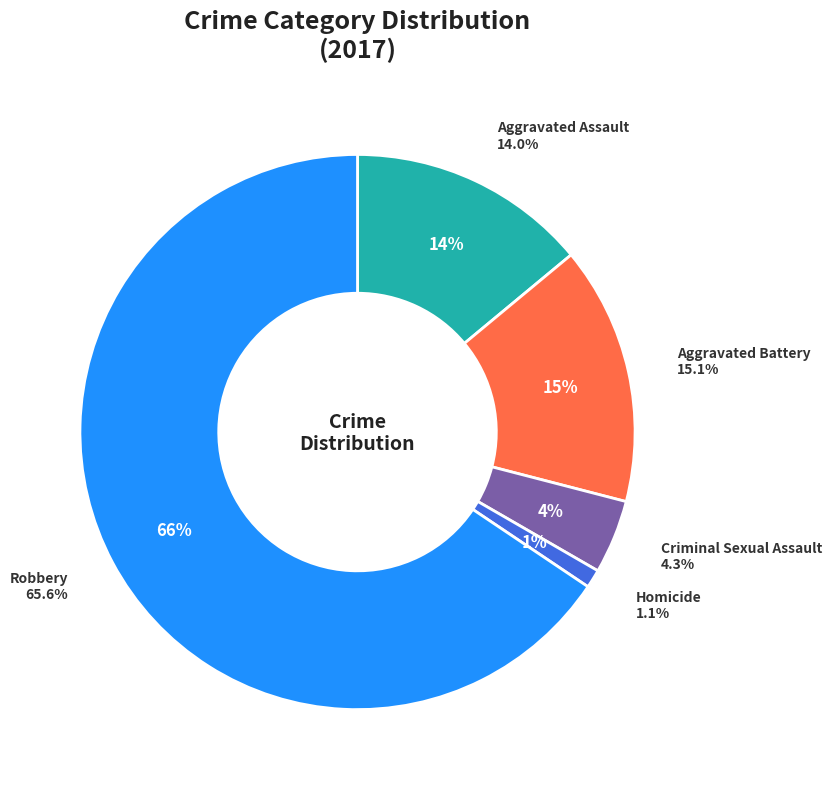

What is the ratio of the value at Aggravated Battery to the value at Criminal Sexual Assault?

3.5